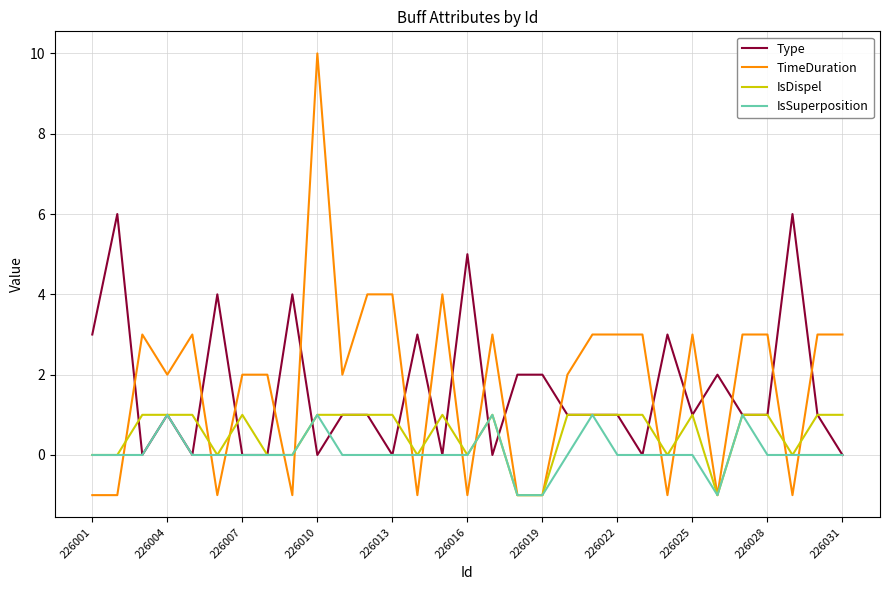

What is the maximum value shown in the chart?

10